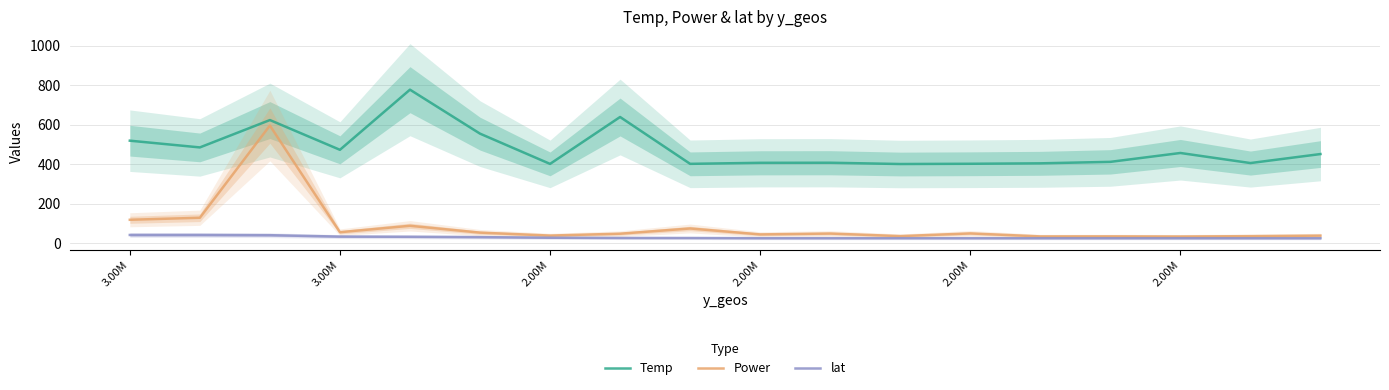

What is the label of the 7th point from the right?

11